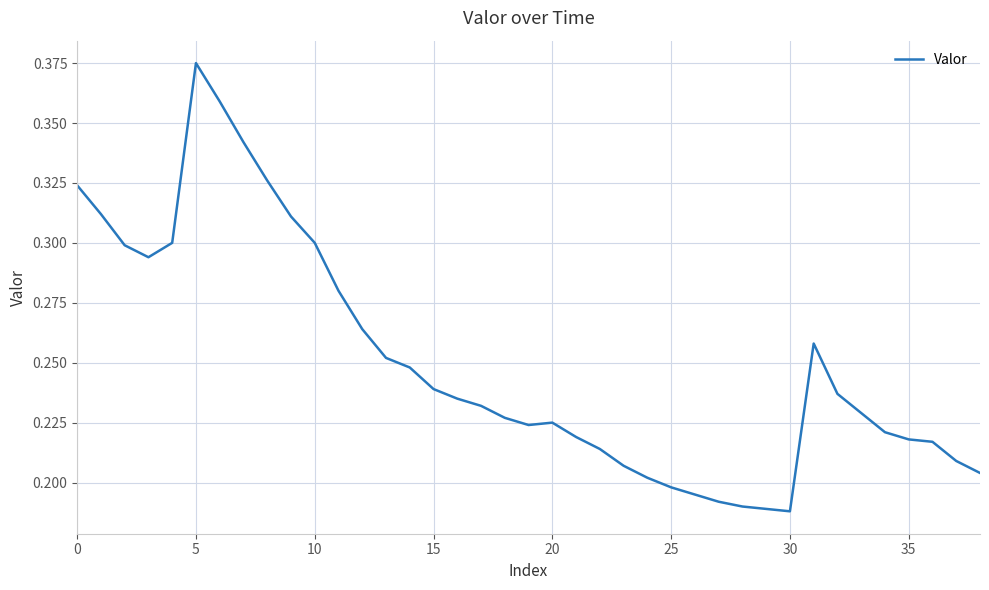

True or false: the data has more than 0 interior local peaks.

True